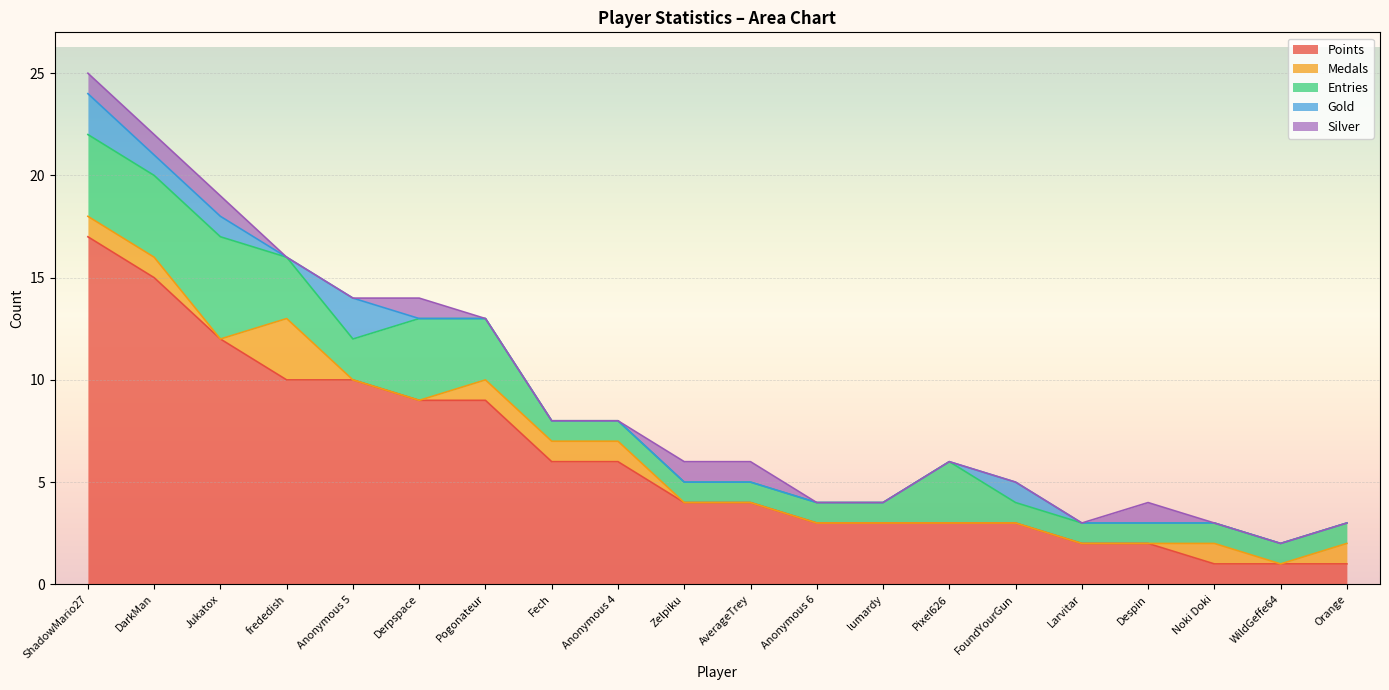

Between Jukatox and Zelpiku, which is larger?

Jukatox